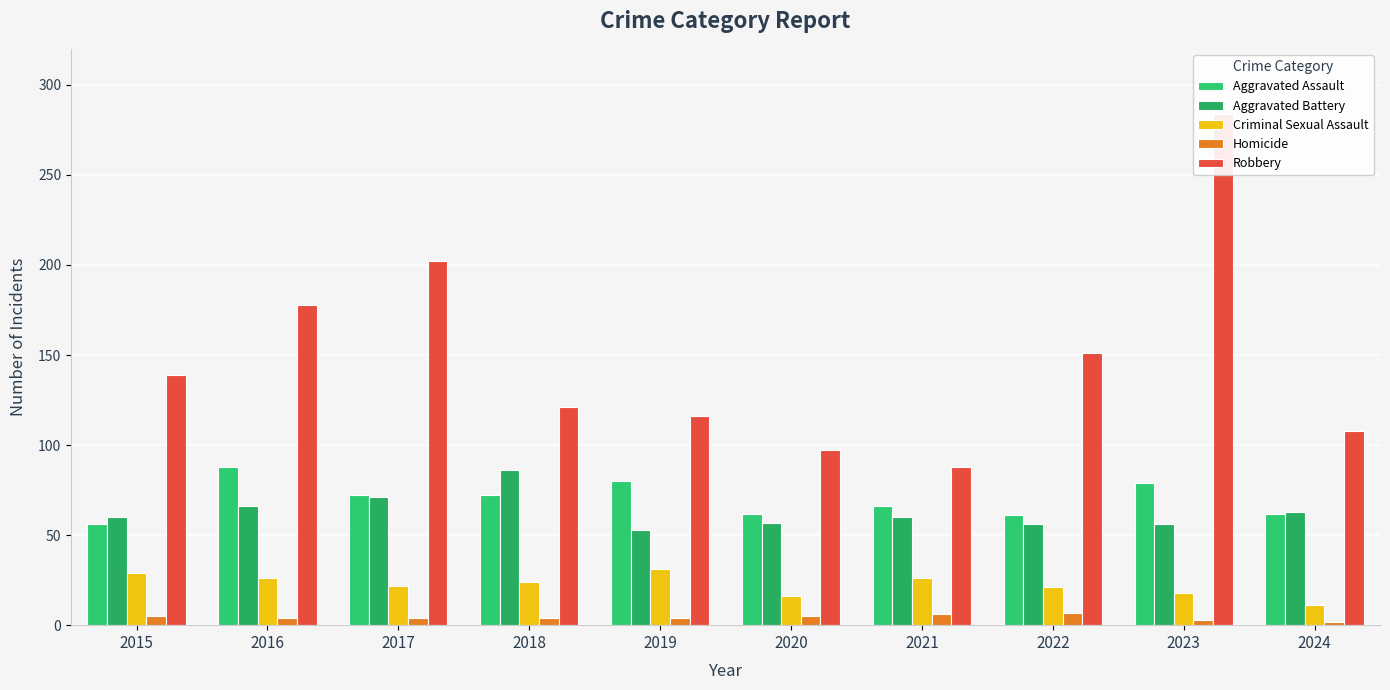

How many groups of bars are there?

10